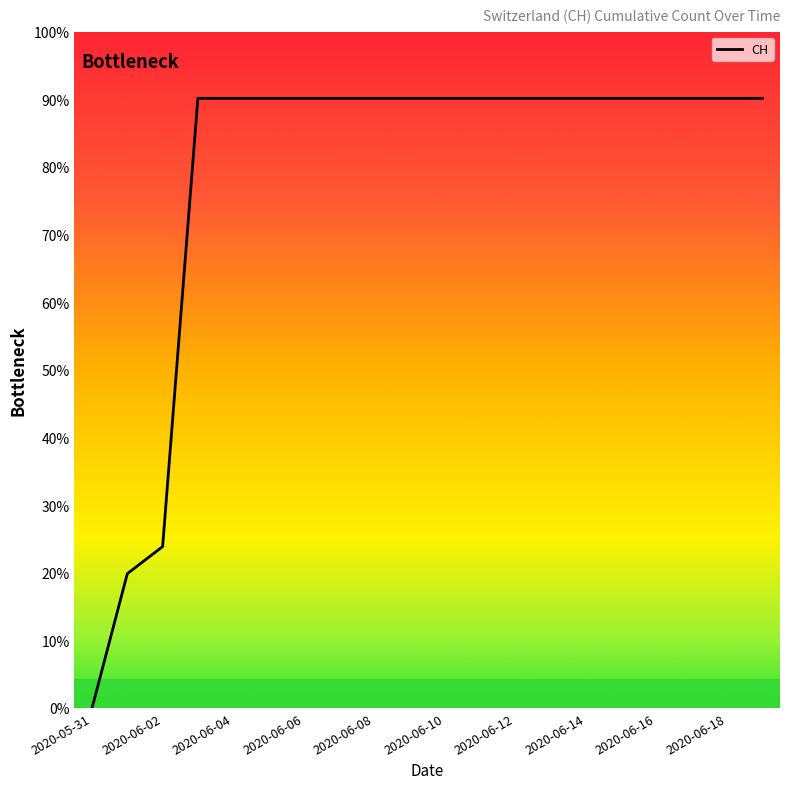

Which category has the lowest value across all series?

2020-05-31